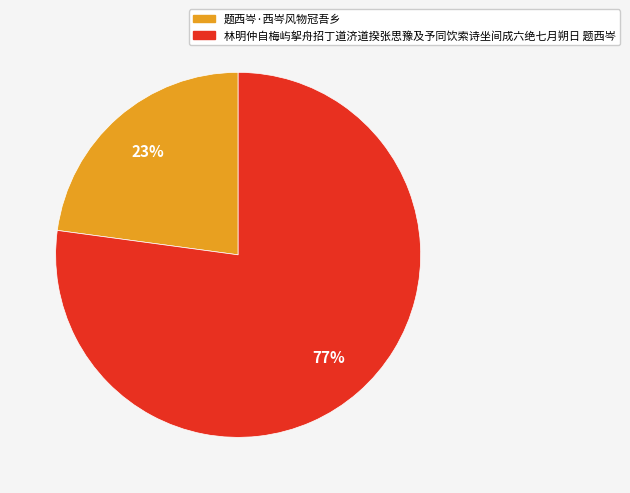

Does 林明仲自梅屿挐舟招丁道济道揆张思豫及予同饮索诗坐间成六绝七月朔日 题西岑 account for over 50% of the chart?

Yes